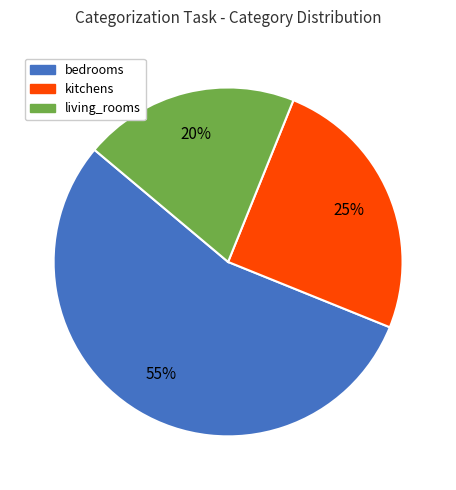

To the nearest percent, what is the difference between the largest and smallest slice percentages?

35%